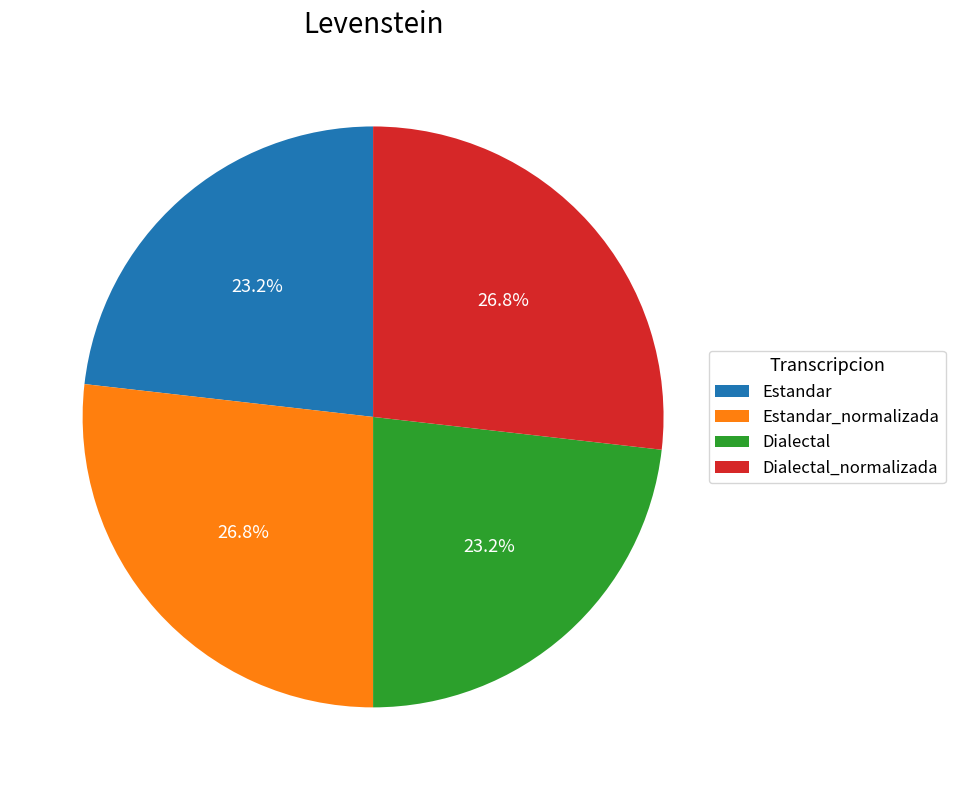

Does any single category account for the majority?

No